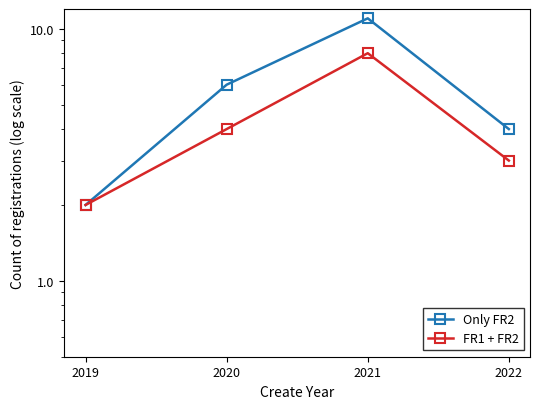

What is the minimum value for Only FR2?

2